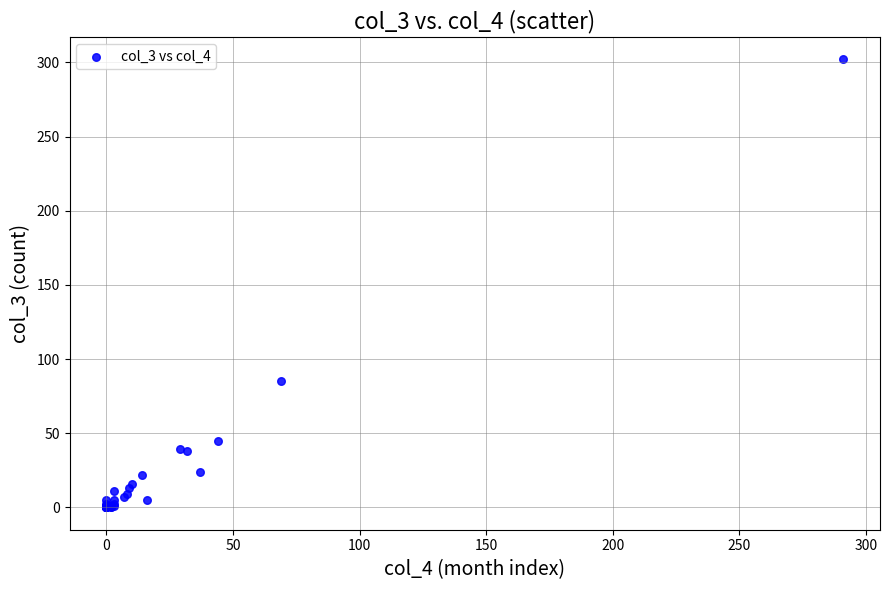

What Y value in the scatter plot is closest to 151?

85